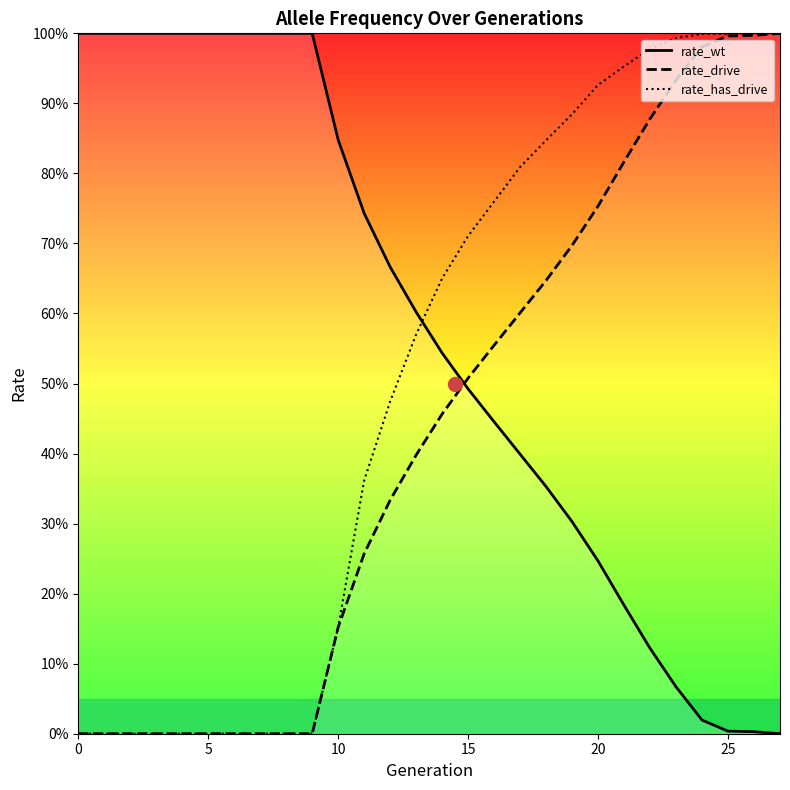

Which category has the highest value in the rate_has_drive series?

26